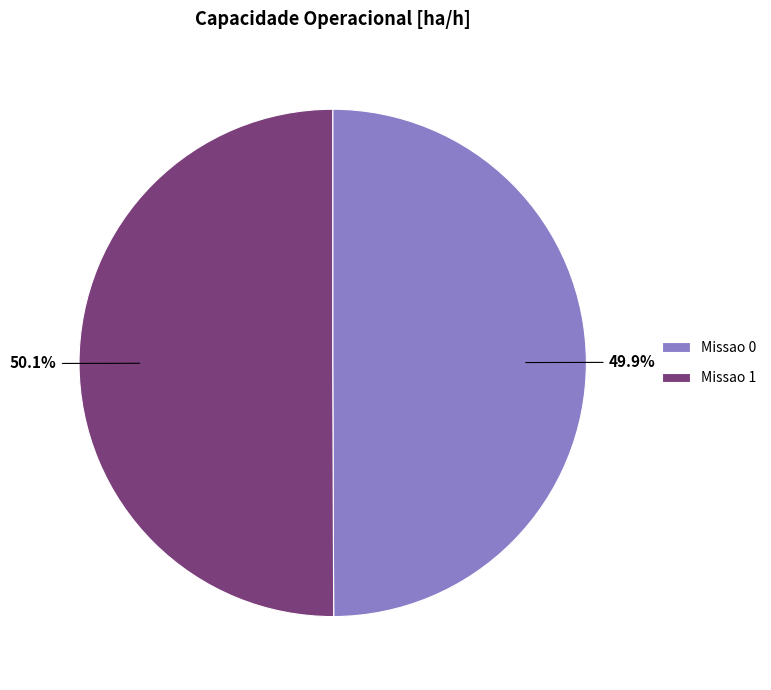

The Missao 1 slice represents 43% of the pie. True or false?

False